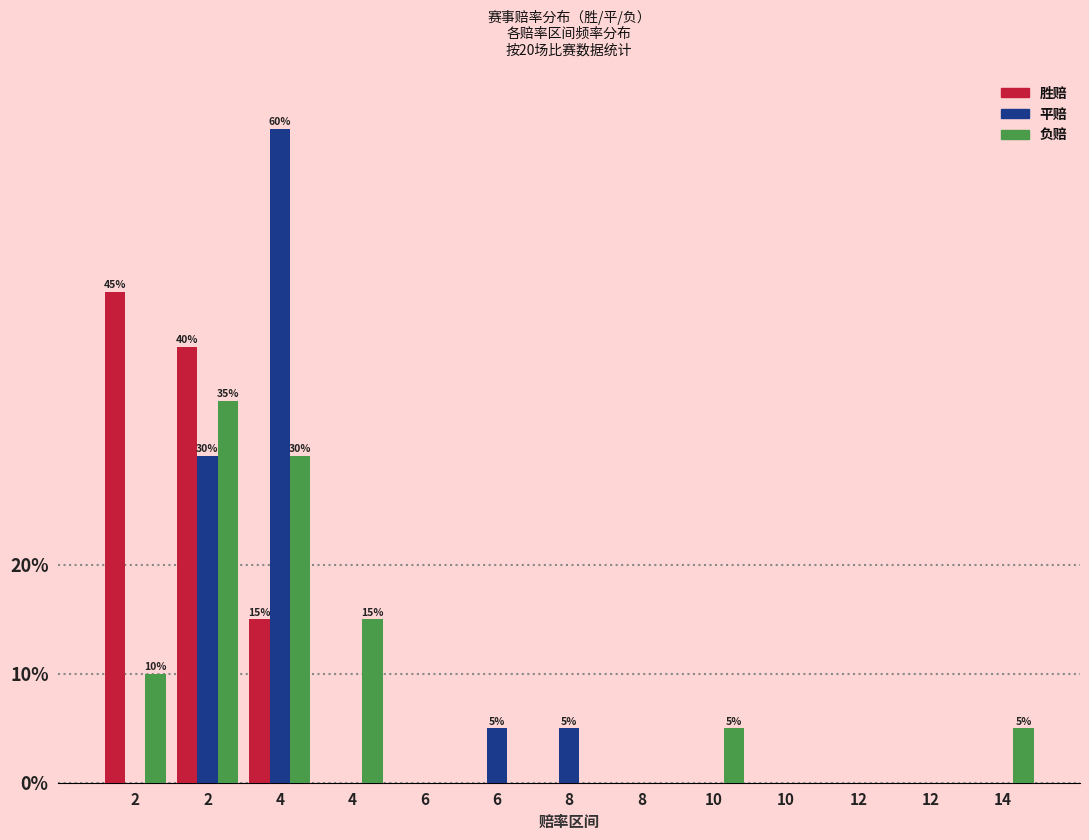

Does the chart contain stacked bars?

No